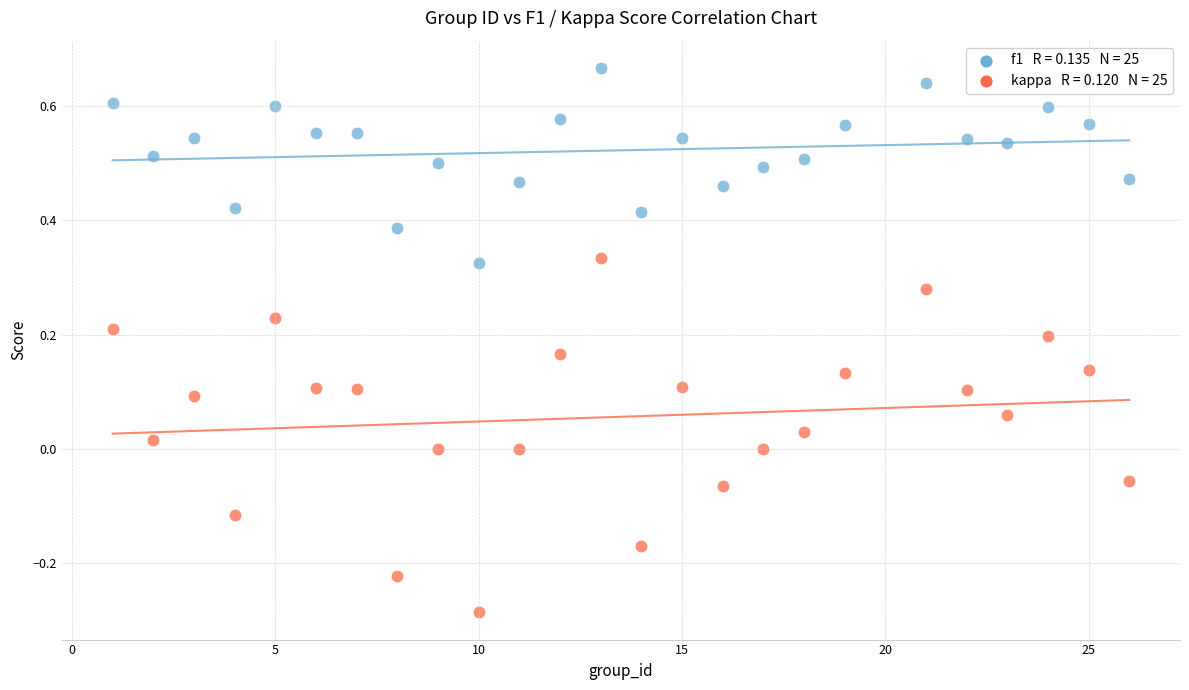

Across all data points, what is the range of X values (max minus min)?

25.0